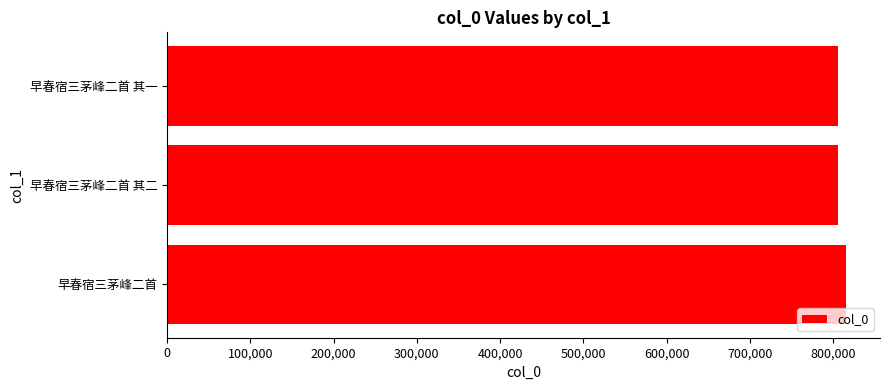

The value at 早春宿三茅峰二首 其二 is 282358. True or false?

False